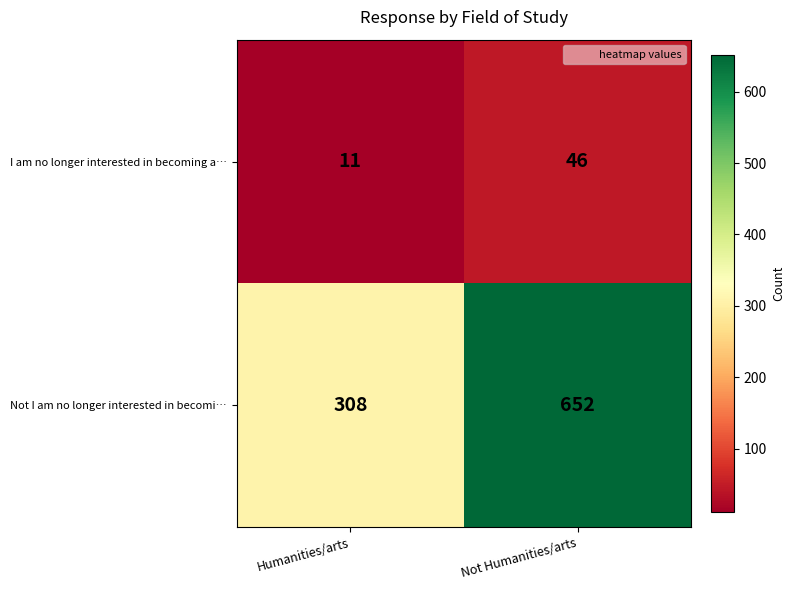

At which label does I am no longer interested in becoming a… reach its minimum?

Humanities/arts